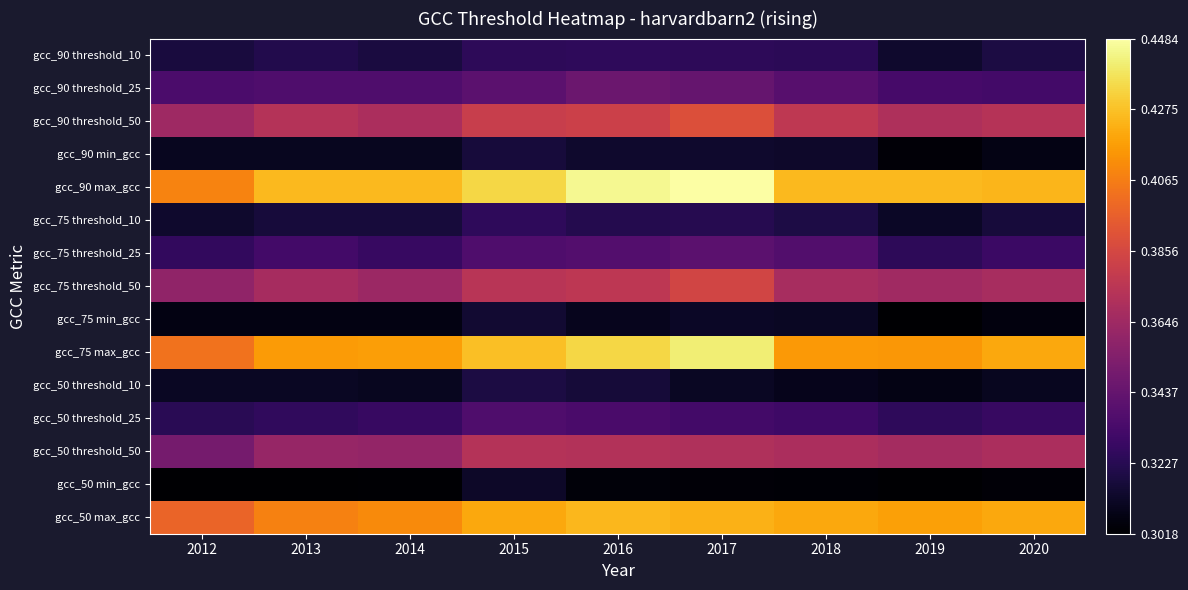

At how many categories does at least one series exceed 0?

9